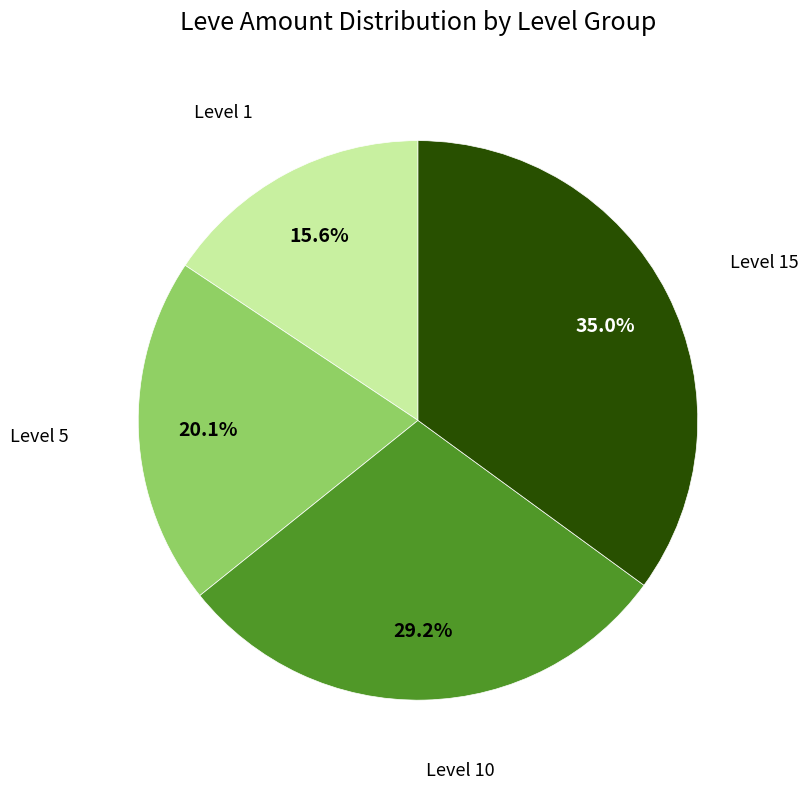

Does any single category account for the majority?

No